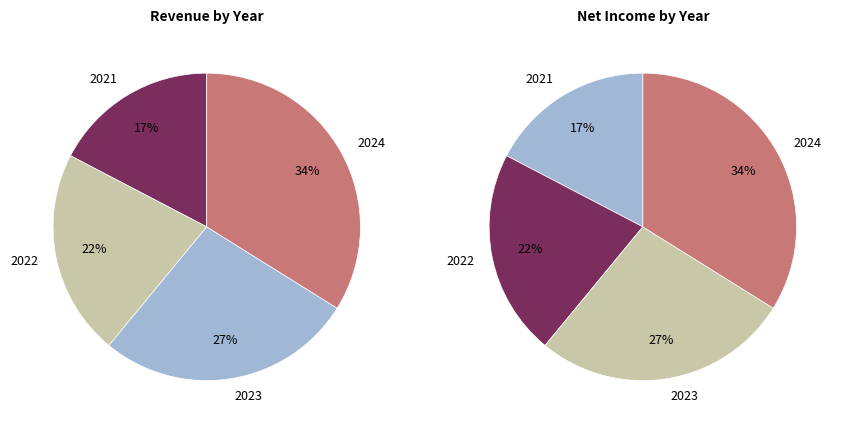

Is 2024 the majority of the pie?

No